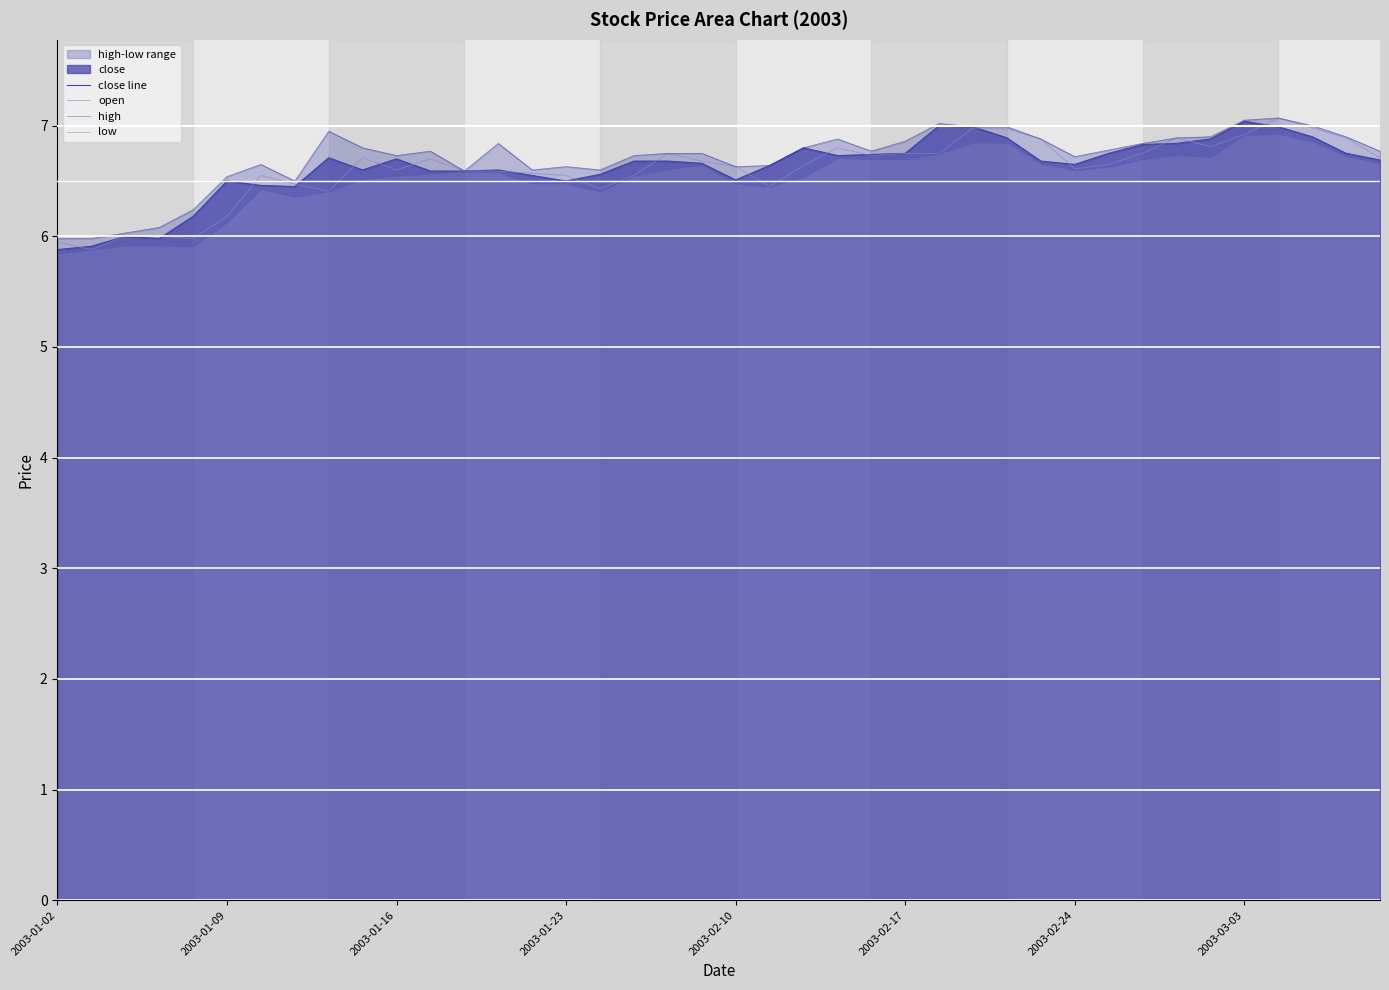

The value of open at 19 is 6.7. True or false?

True